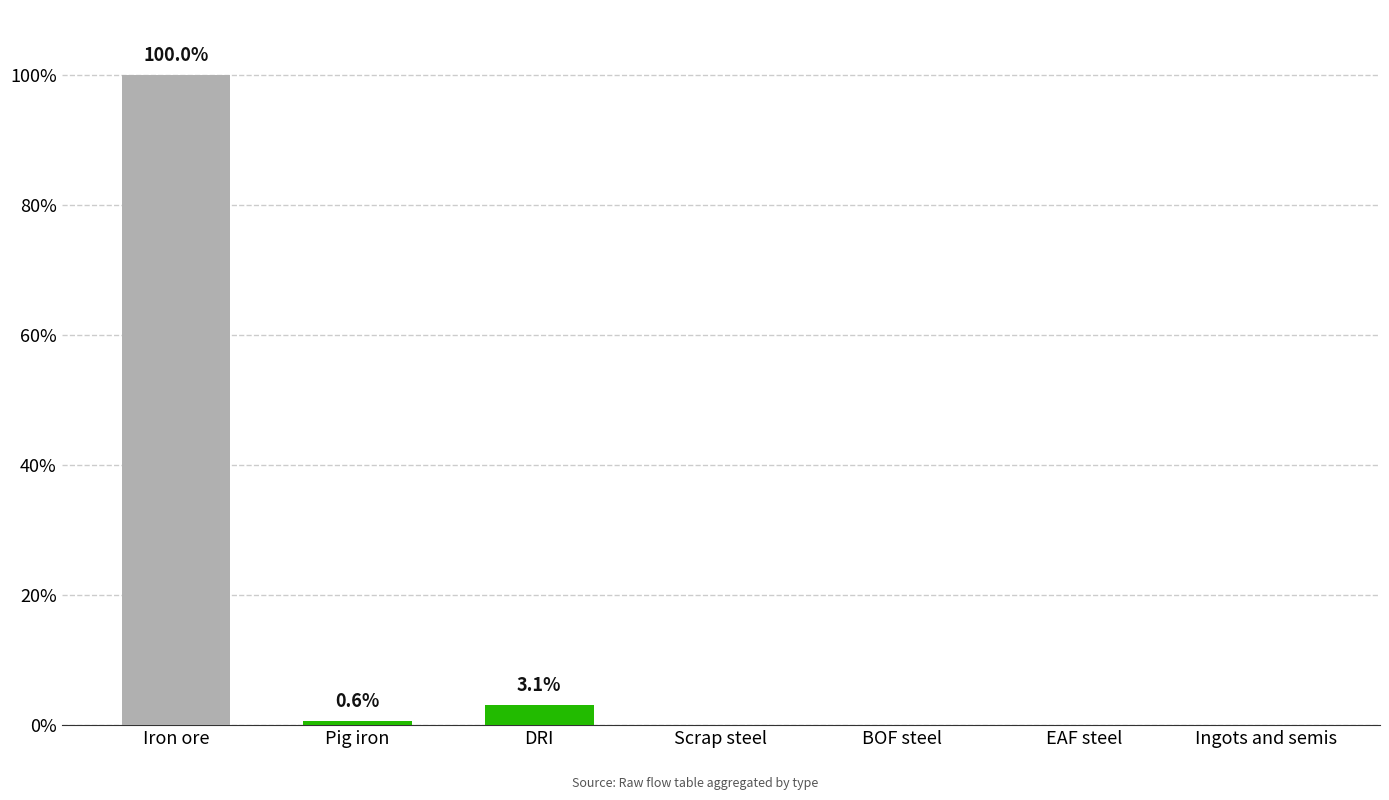

How many data points does each series have?

7